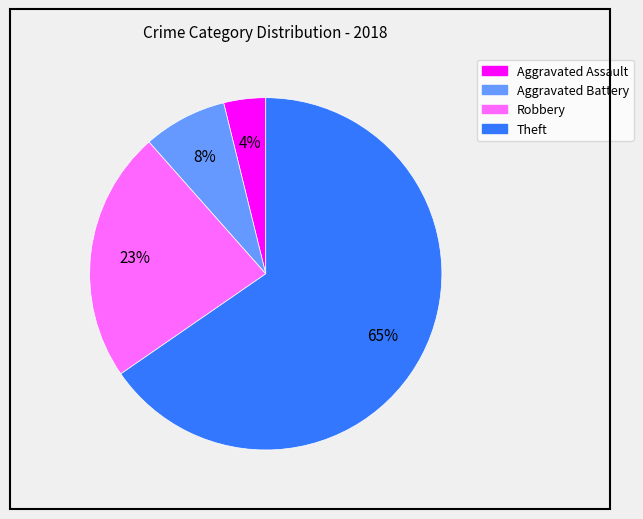

Does Aggravated Battery represent more than half of the total?

No